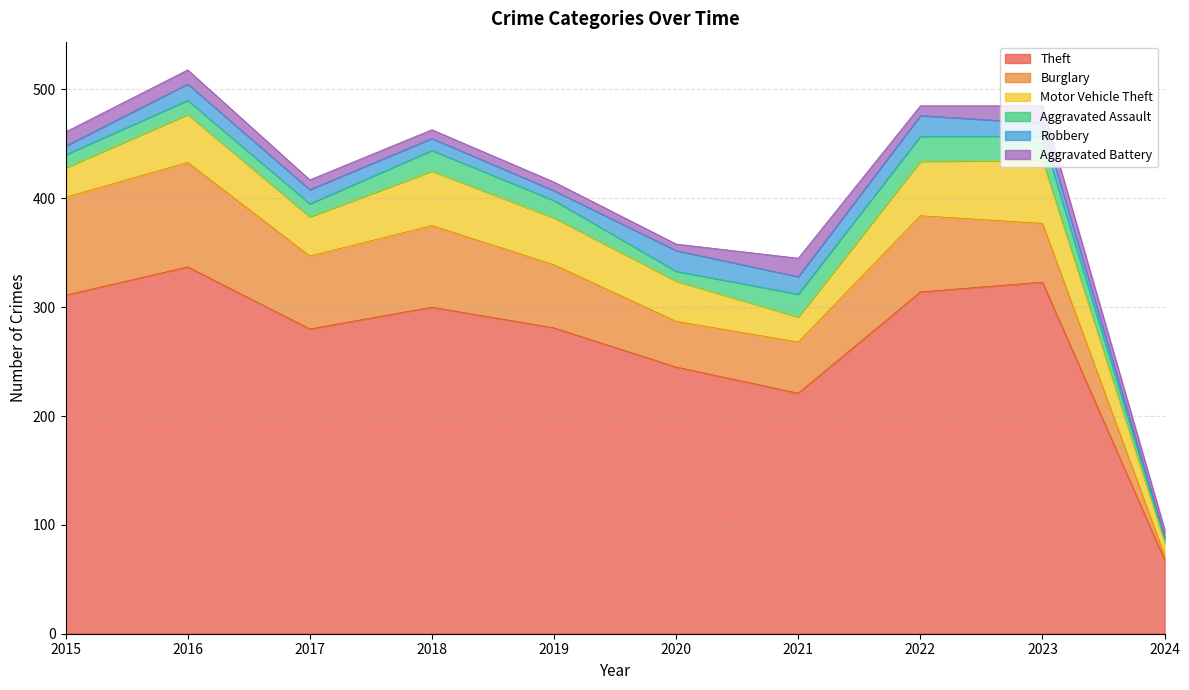

List the series in order of their peak value, lowest first.

Aggravated Battery, Robbery, Aggravated Assault, Motor Vehicle Theft, Burglary, Theft